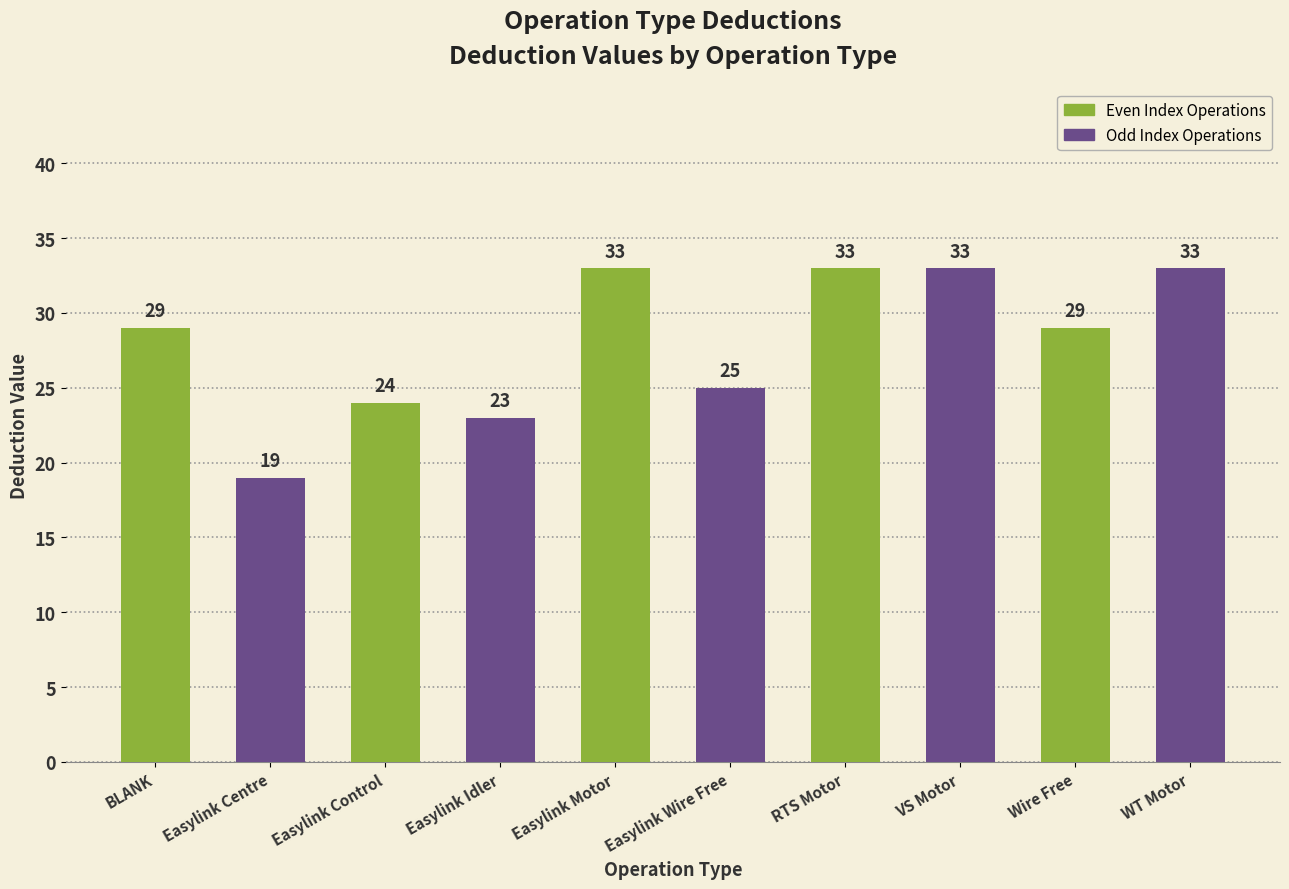

What is the label of the 8th bar from the right?

Easylink Control